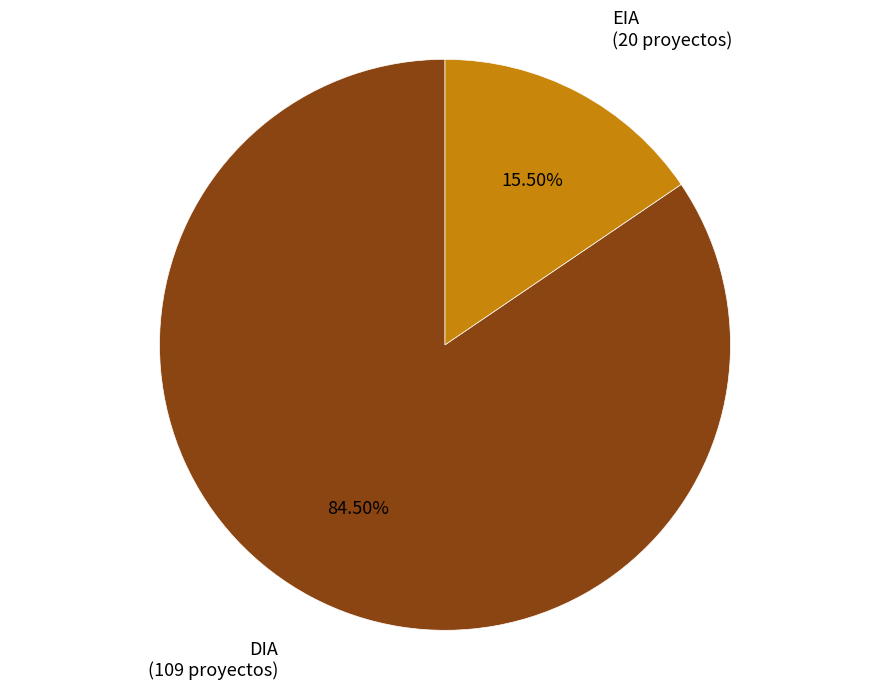

To the nearest percent, what is the difference between the largest and smallest slice percentages?

69%